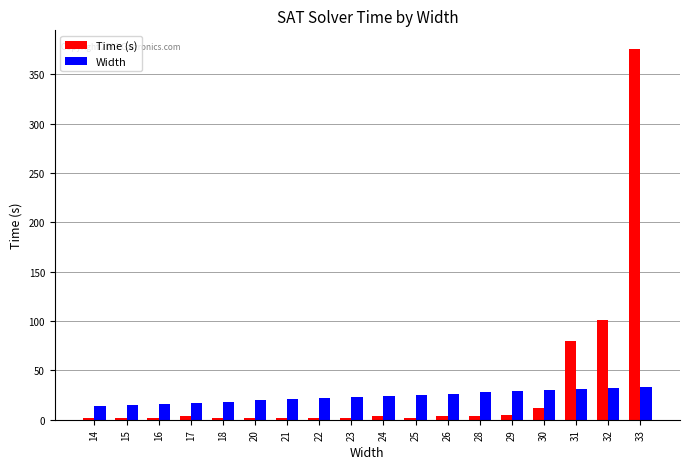

What are all the series names shown in the legend?

Time (s), Width